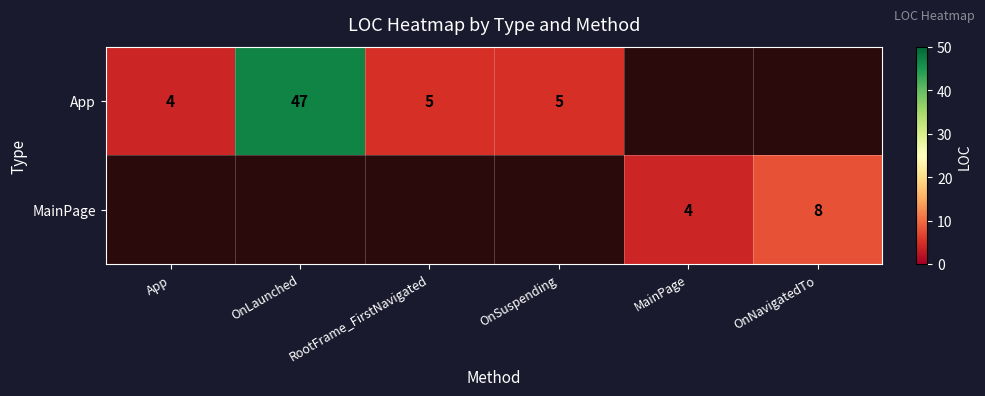

Count the number of categories in the chart.

6